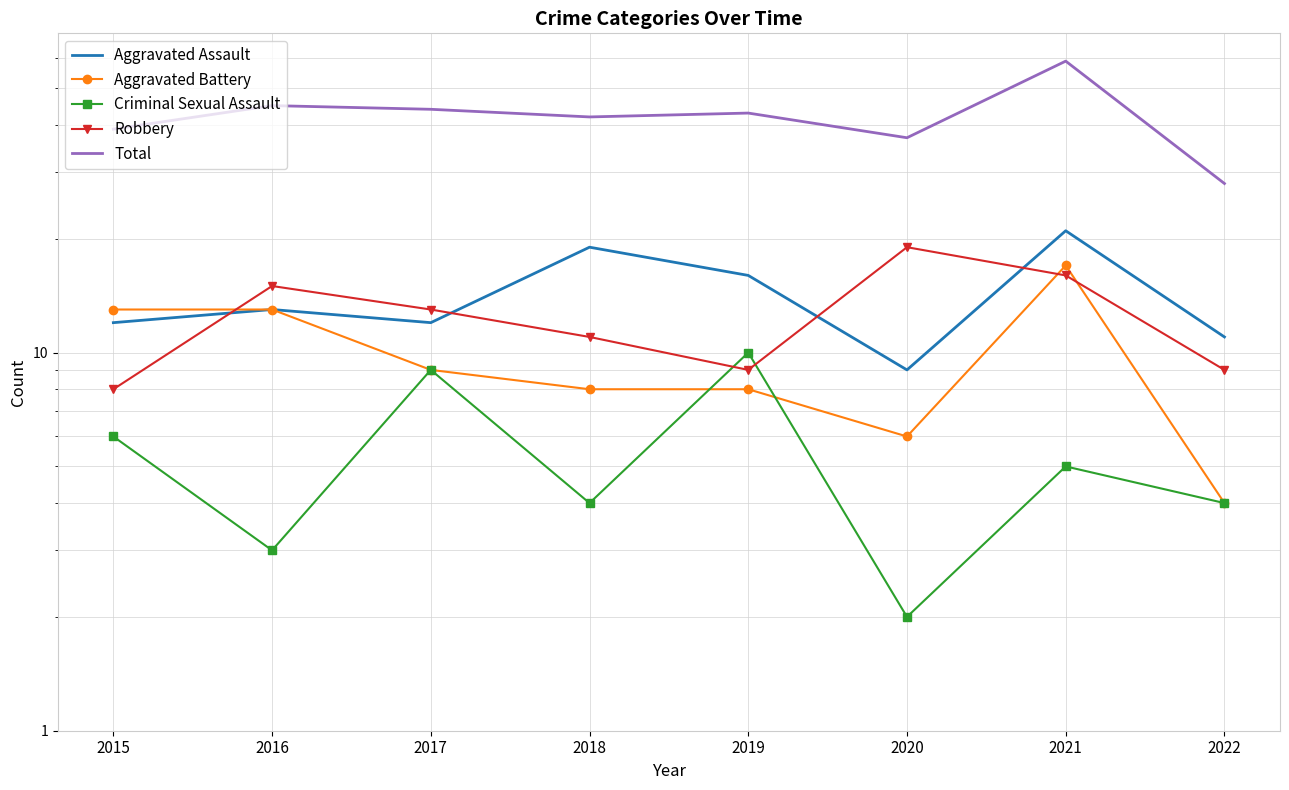

True or false: Robbery has more than 1 points higher than both neighbors.

True